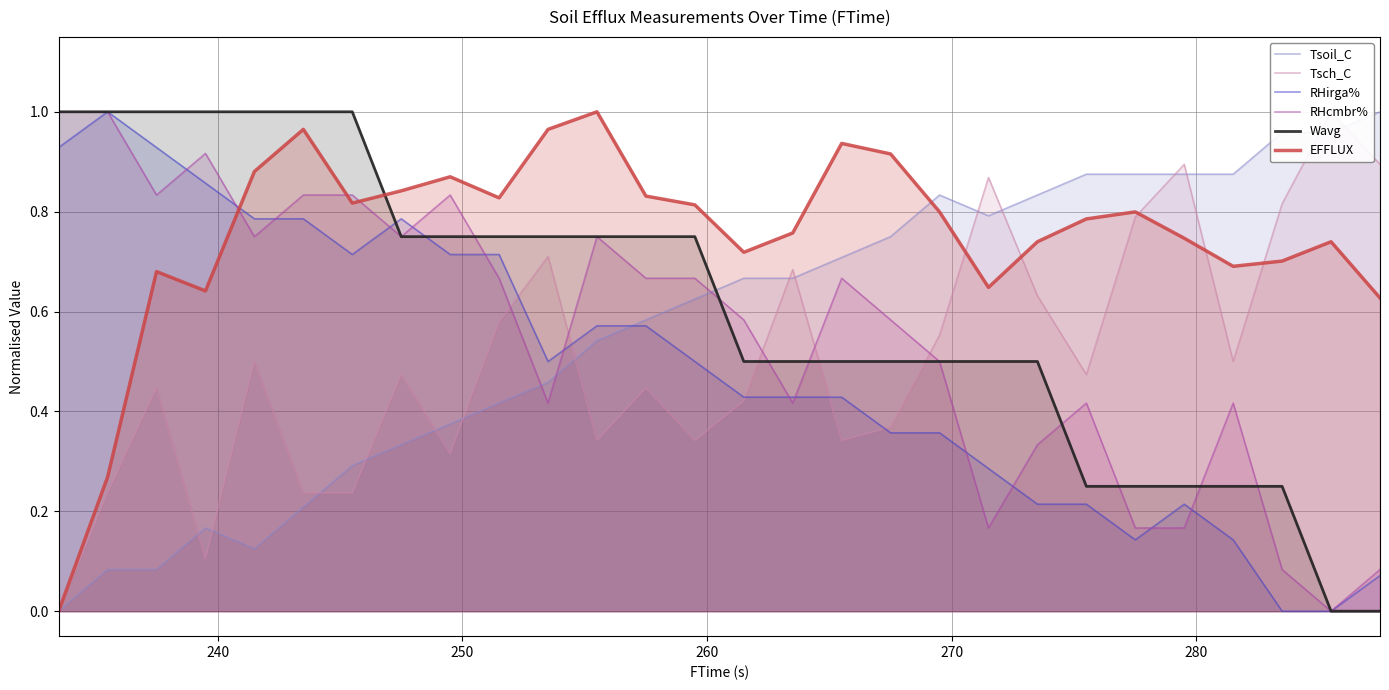

Which series has the largest total across all categories?

EFFLUX